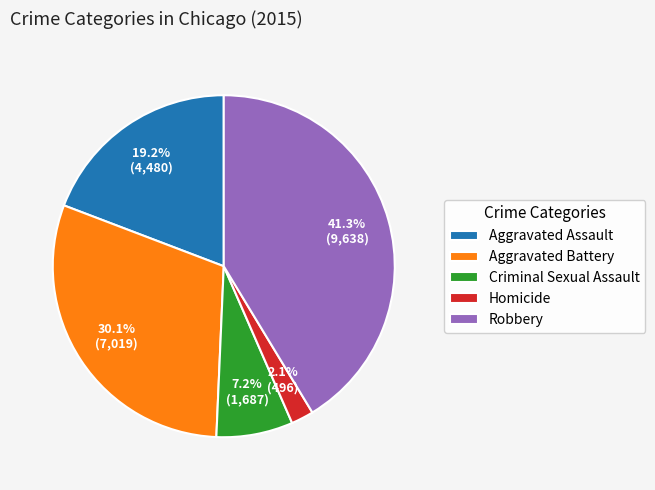

Does any single category account for the majority?

No